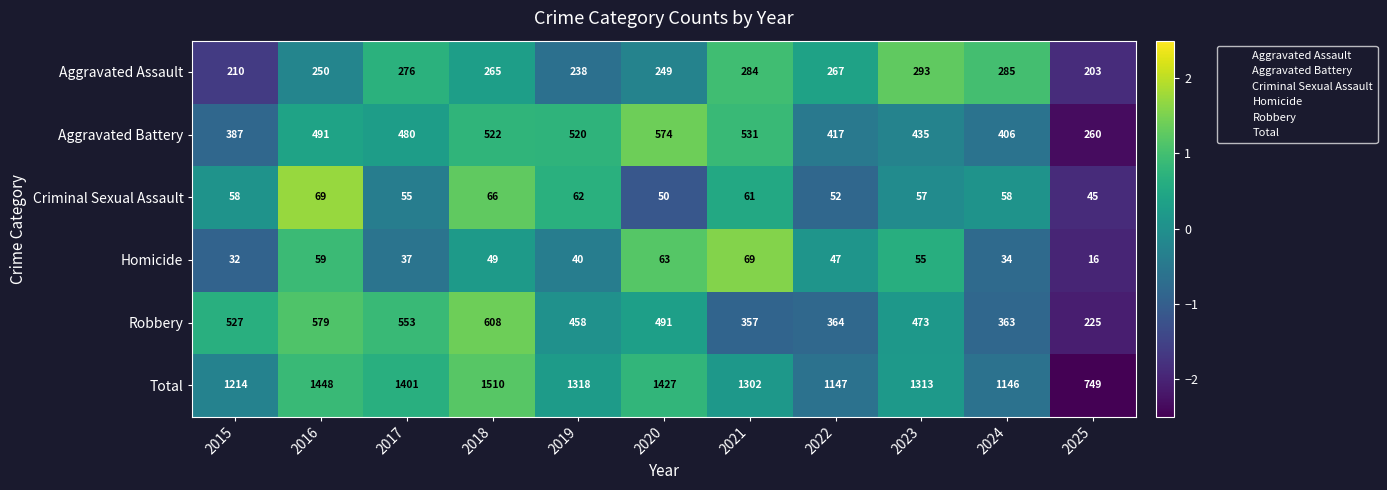

The value of Aggravated Battery at 2018 is 522. True or false?

True